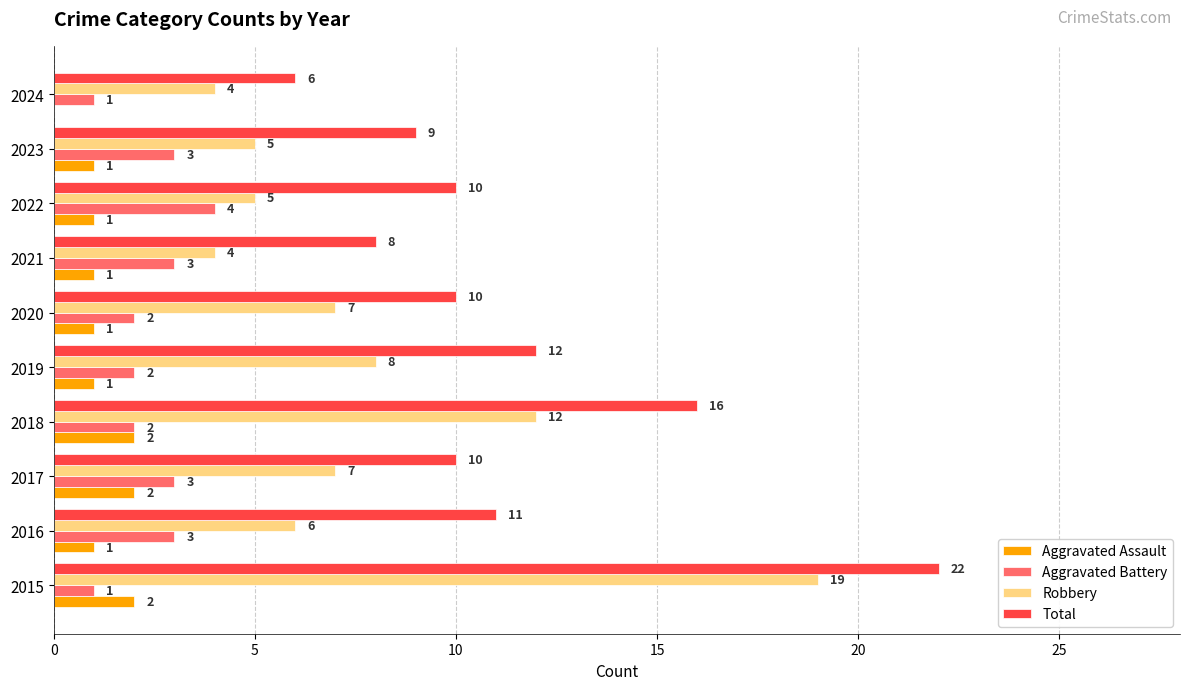

The Aggravated Battery series shows 1 at 2016. True or false?

False